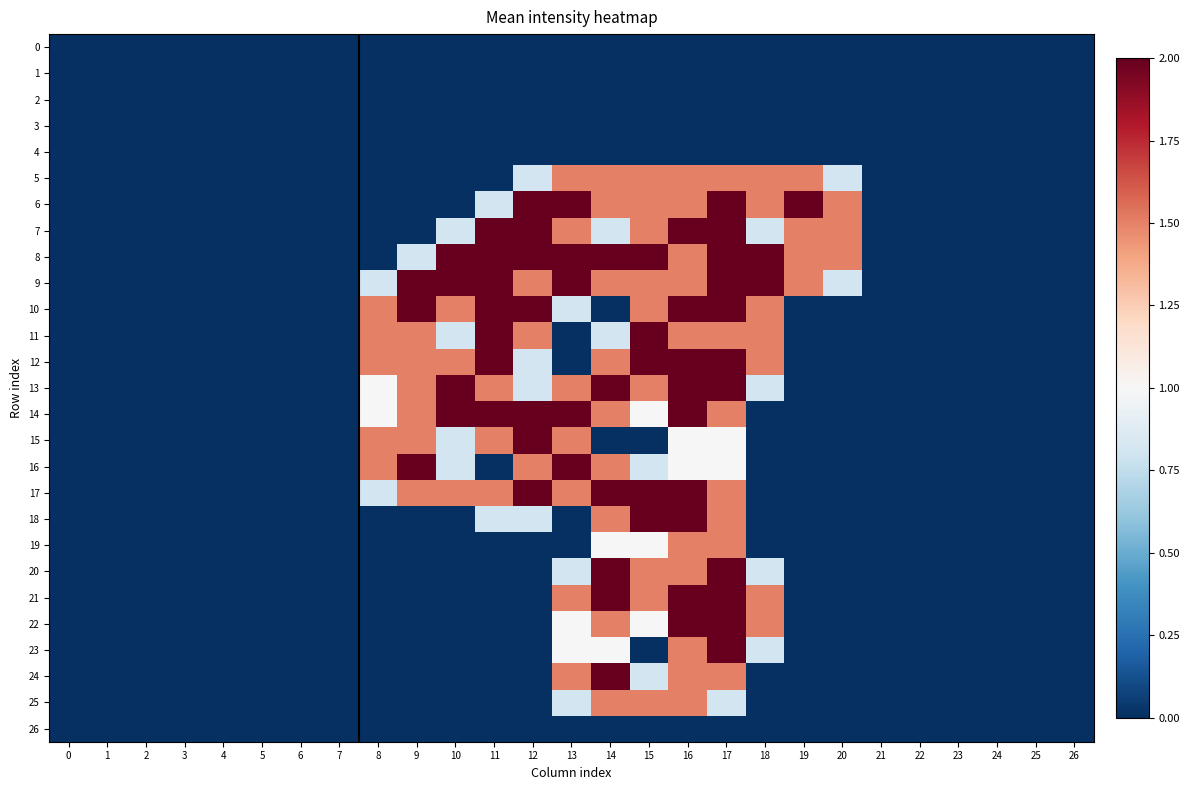

List the series in order of their peak value, highest first.

6, 7, 8, 9, 10, 11, 12, 13, 14, 15, 16, 17, 18, 20, 21, 22, 23, 24, 5, 19, 25, 0, 1, 2, 3, 4, 26